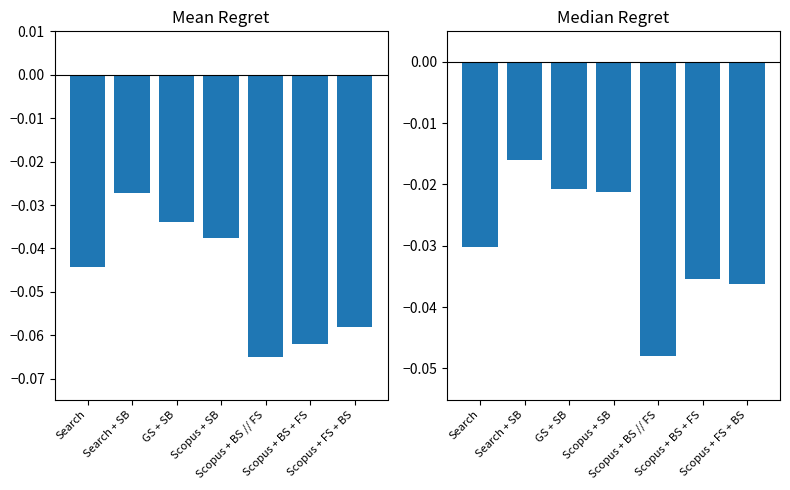

Which series has the largest total across all categories?

Median Regret